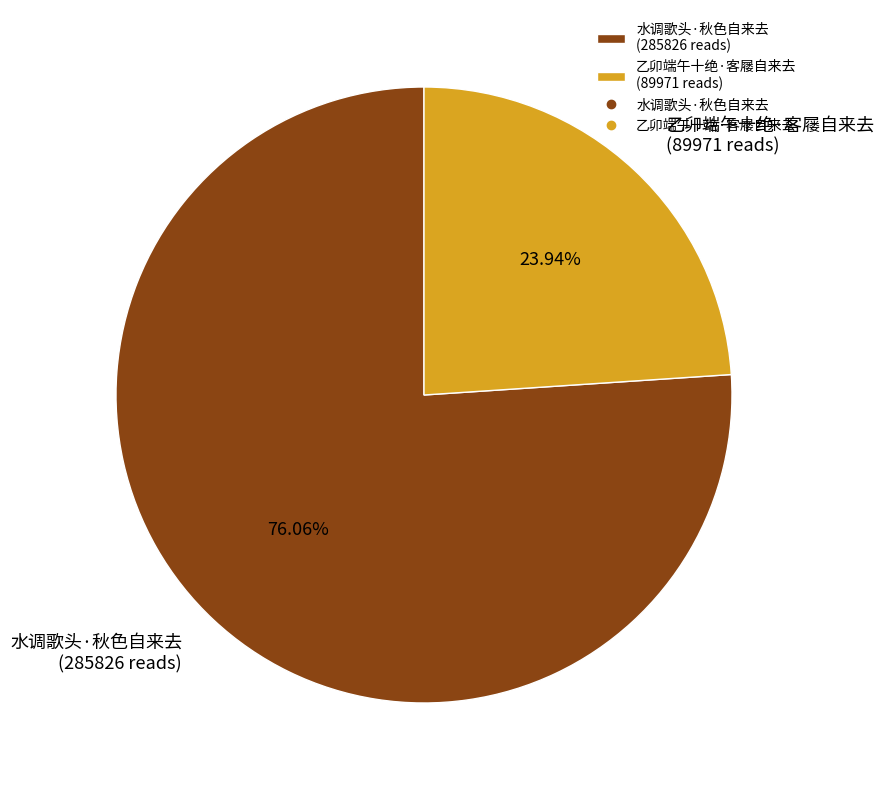

How many slices are in this pie chart?

2